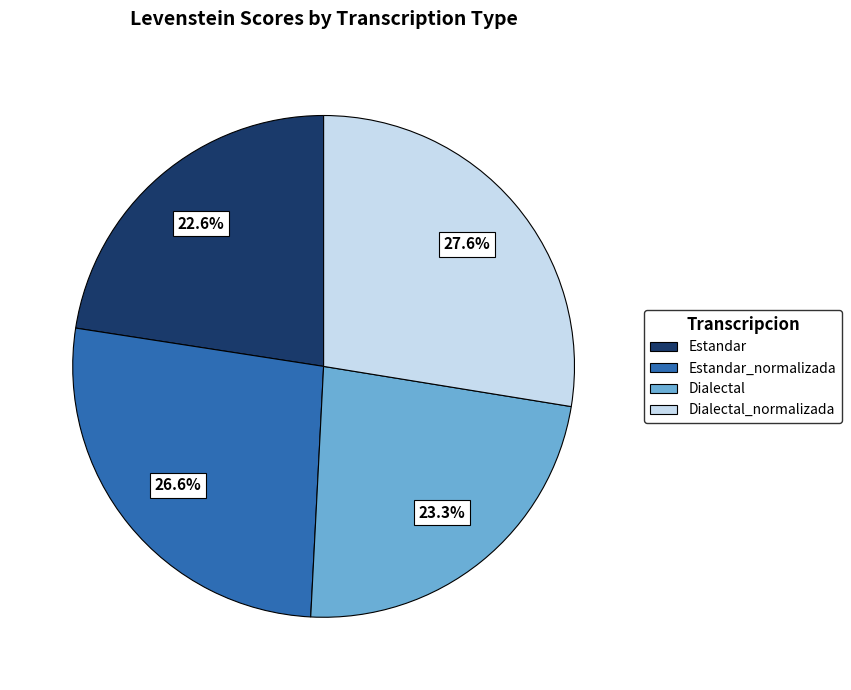

Which has a higher value, Estandar or Dialectal_normalizada?

Dialectal_normalizada